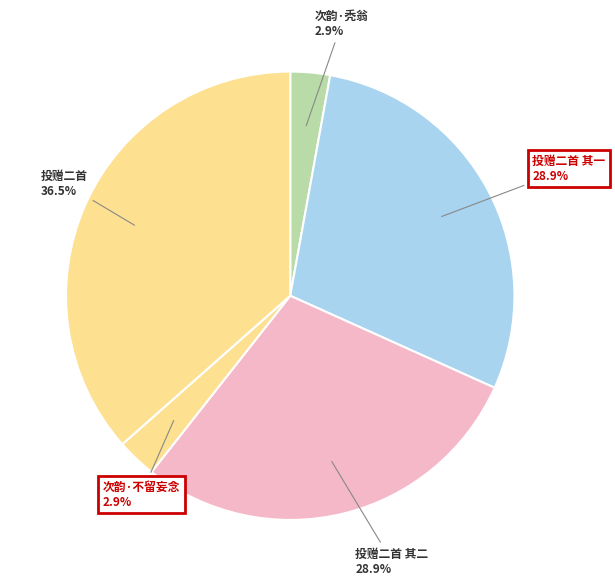

Count the number of slices in the pie.

5